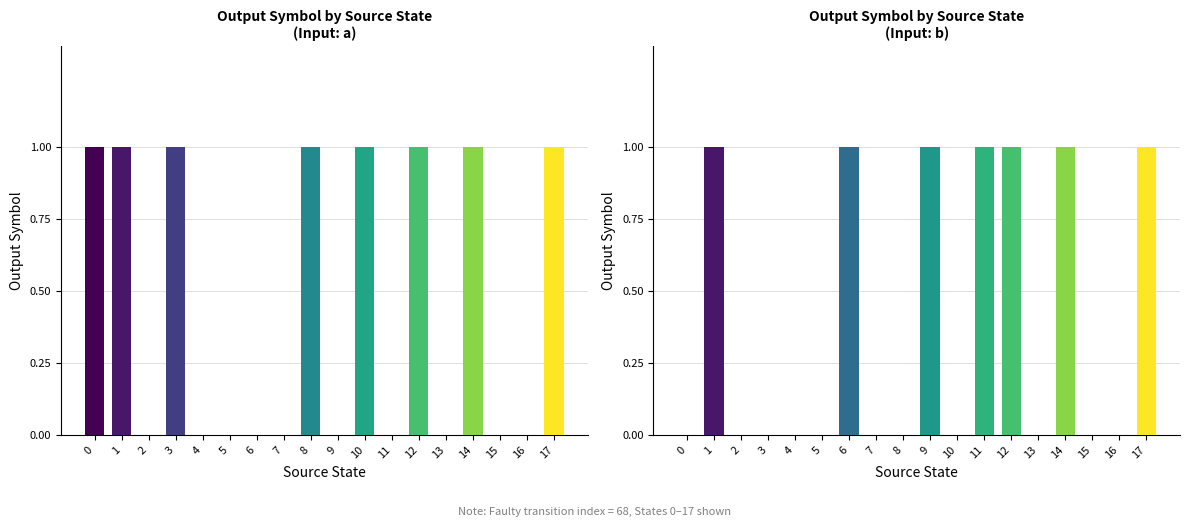

Rank the categories by input_a value from lowest to highest.

2, 4, 5, 6, 7, 9, 11, 13, 15, 16, 0, 1, 3, 8, 10, 12, 14, 17